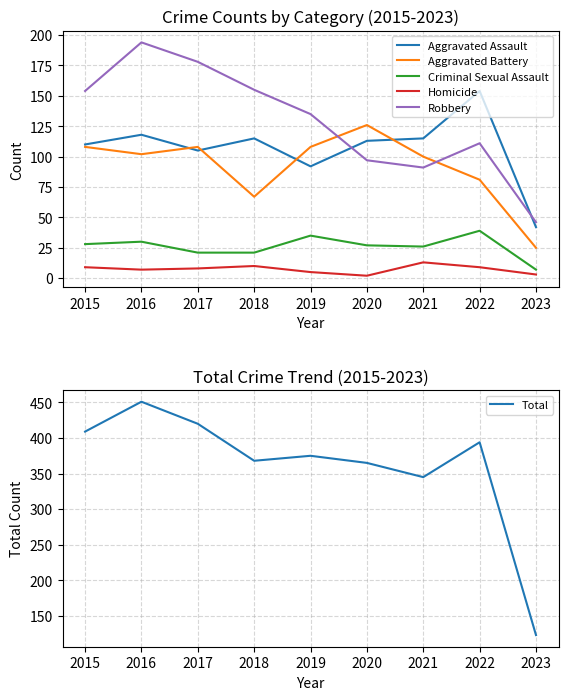

At which category does Robbery reach its first local peak?

2016